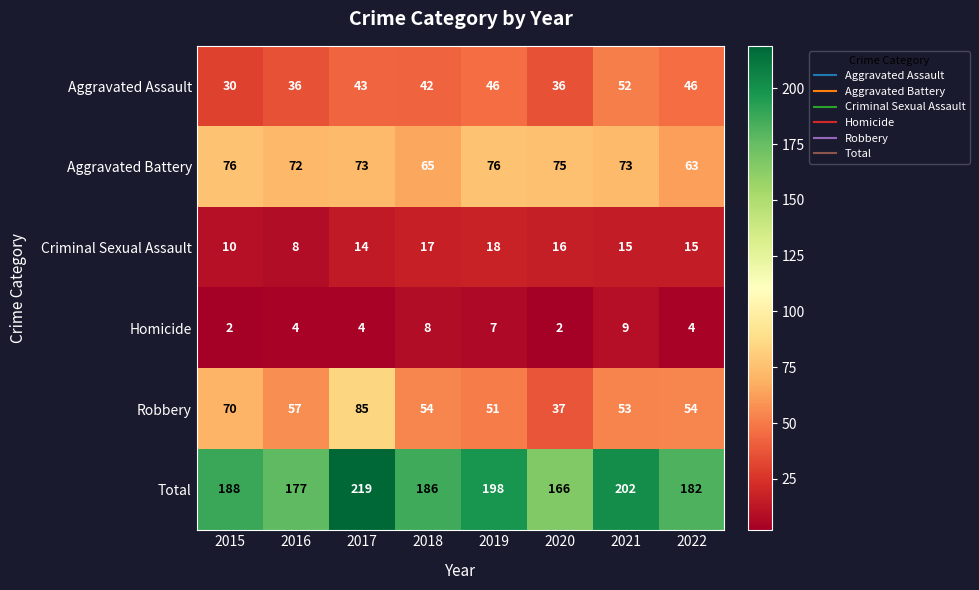

At which category is the sum across all series the highest?

2017